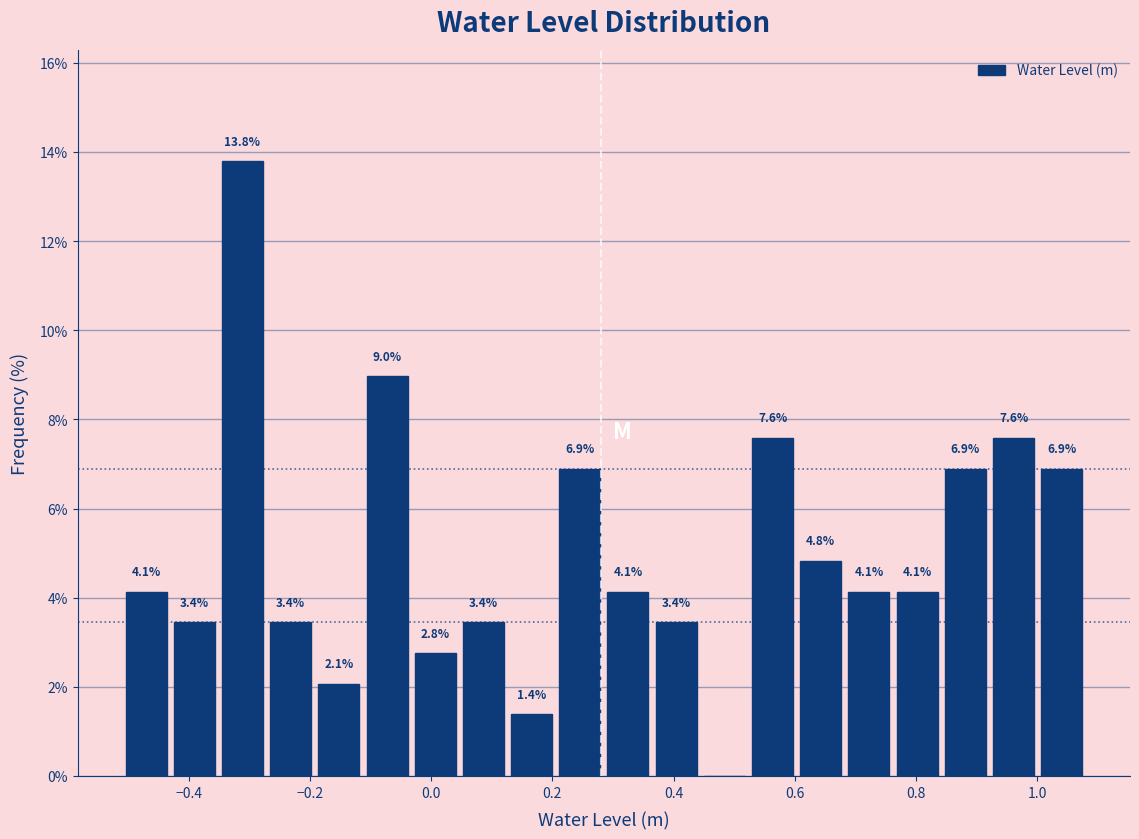

Around what value on the x-axis is the tallest bar? Give the approximate position of its centre, as read against the axis.

-0.32